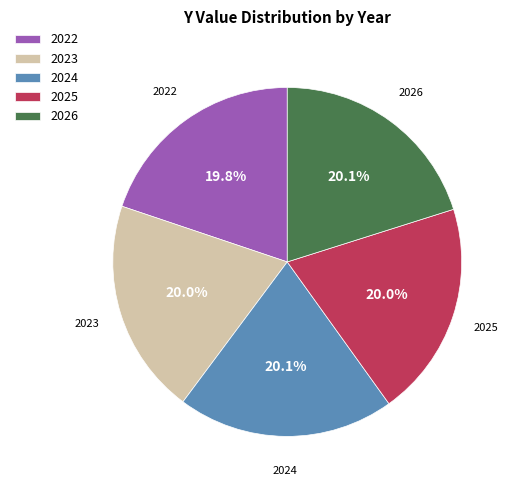

True or false: 2025 accounts for 5% of the total.

False